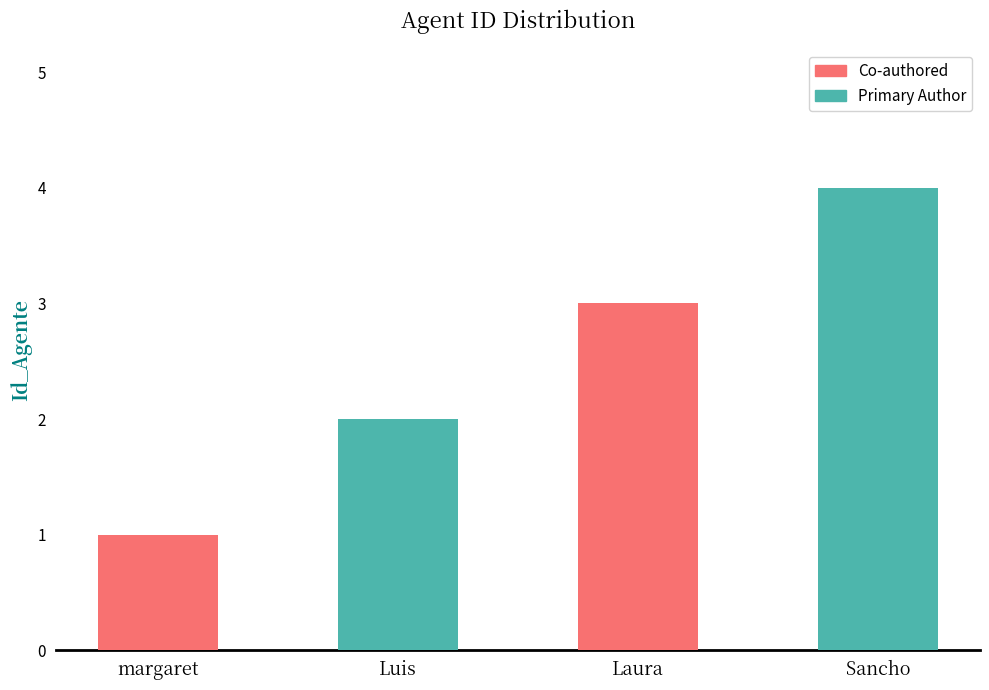

Approximately how many times larger is the value at margaret compared to Laura?

0.3